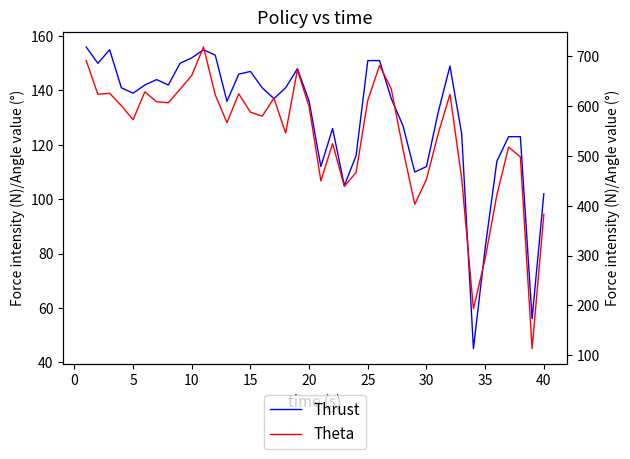

The value of Thrust at 23 is 77. True or false?

False